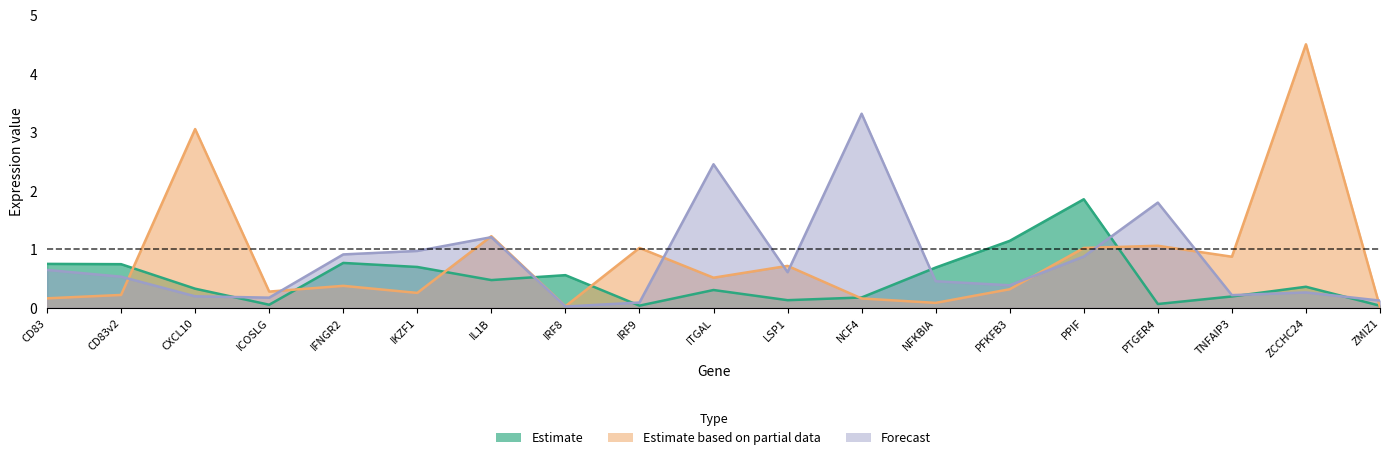

How many lines are shown in the chart?

3